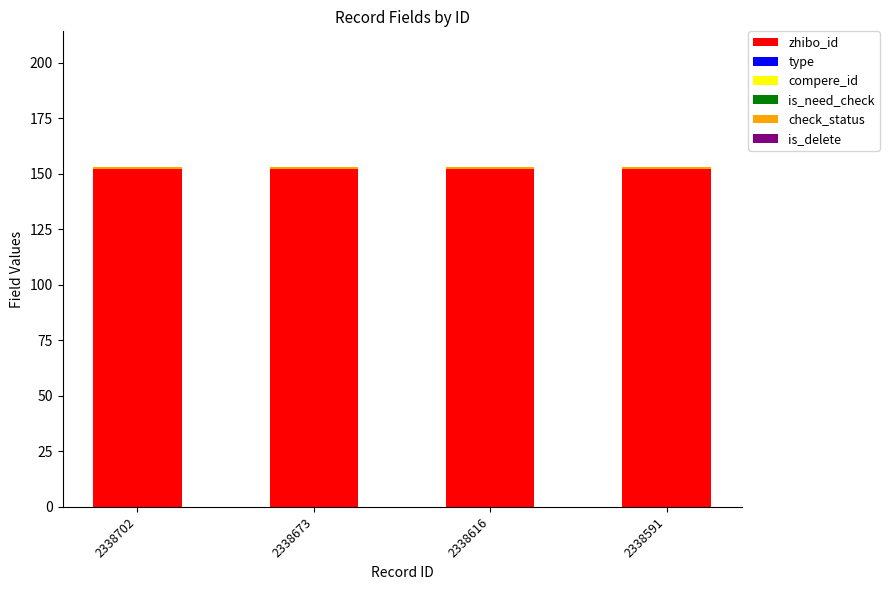

Is it true that zhibo_id equals 229 at 2338591?

False